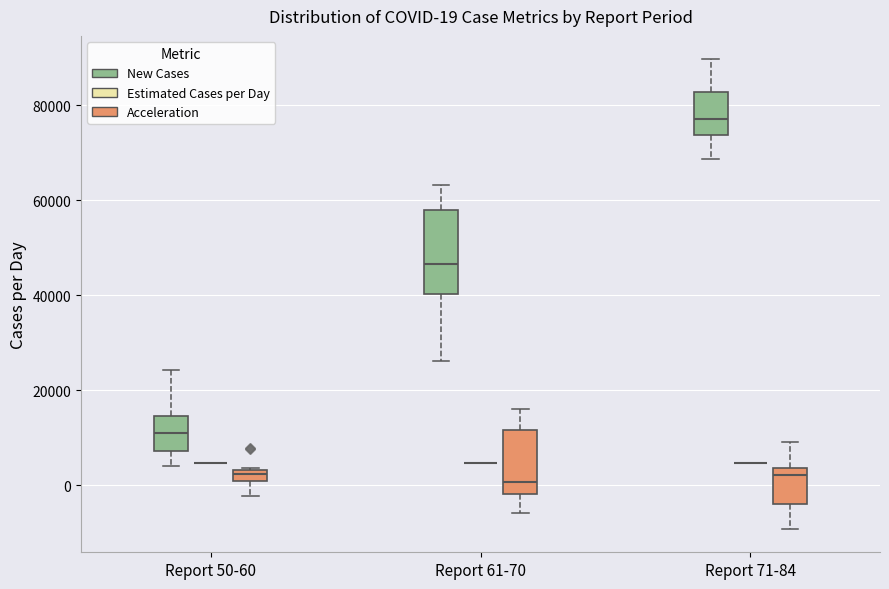

Which box is the tallest, from its lower edge to its upper edge?

Report 61-70 (New Cases)